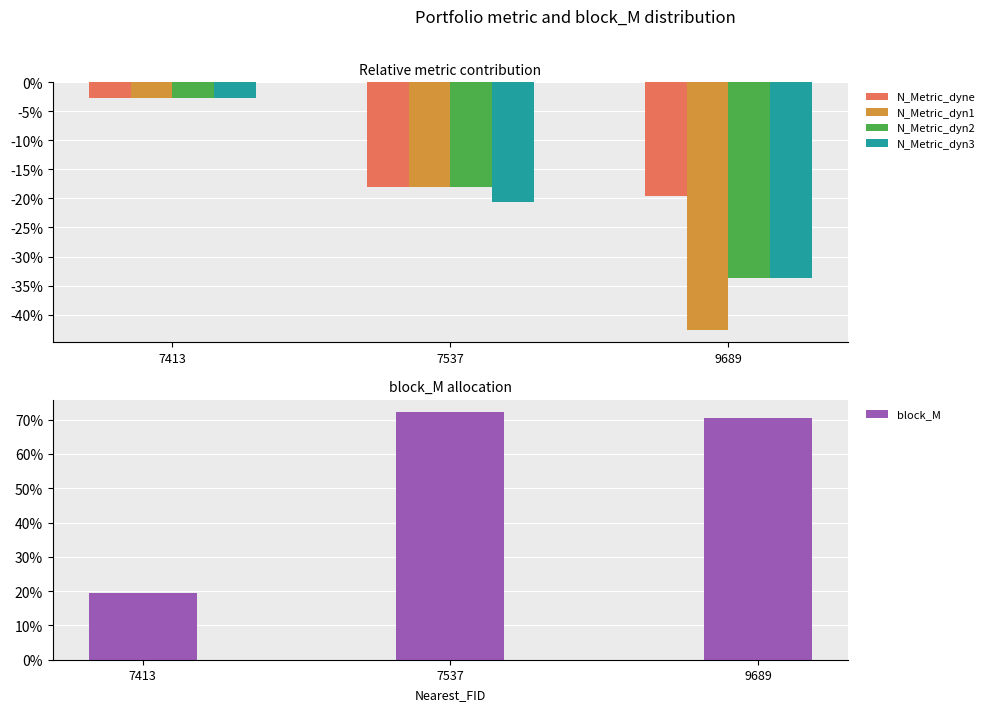

The N_Metric_dyn3 series shows -0.1 at 9689. True or false?

False